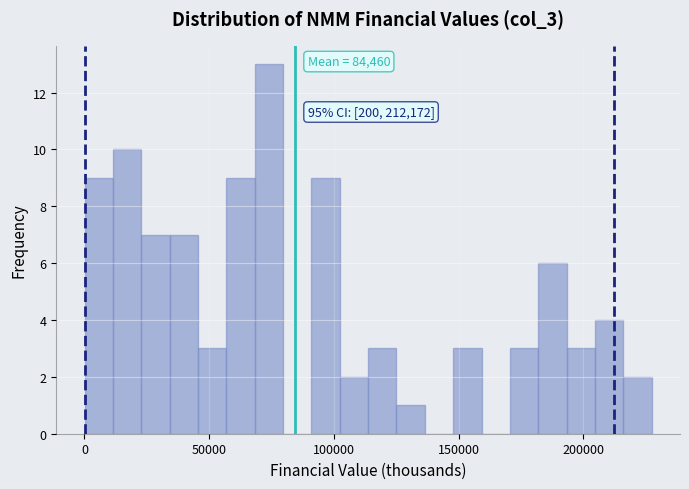

Around what value on the x-axis is the tallest bar? Give the approximate position of its centre, as read against the axis.

75000